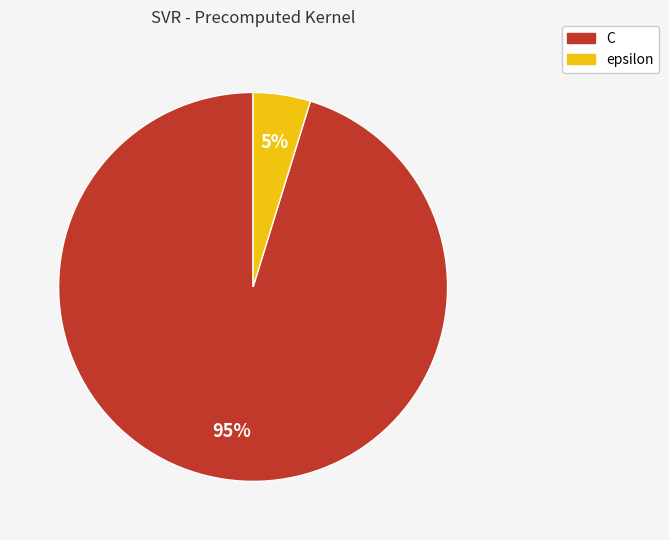

To the nearest percent, what is the difference between the C and epsilon slice percentages?

90%